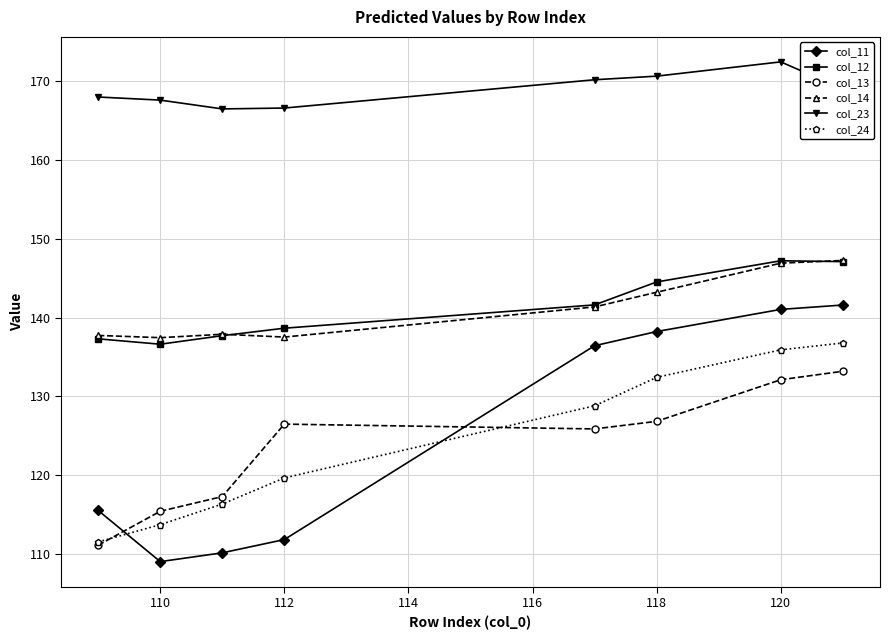

What is the value of the col_13 point at the 4th from the left?

126.5